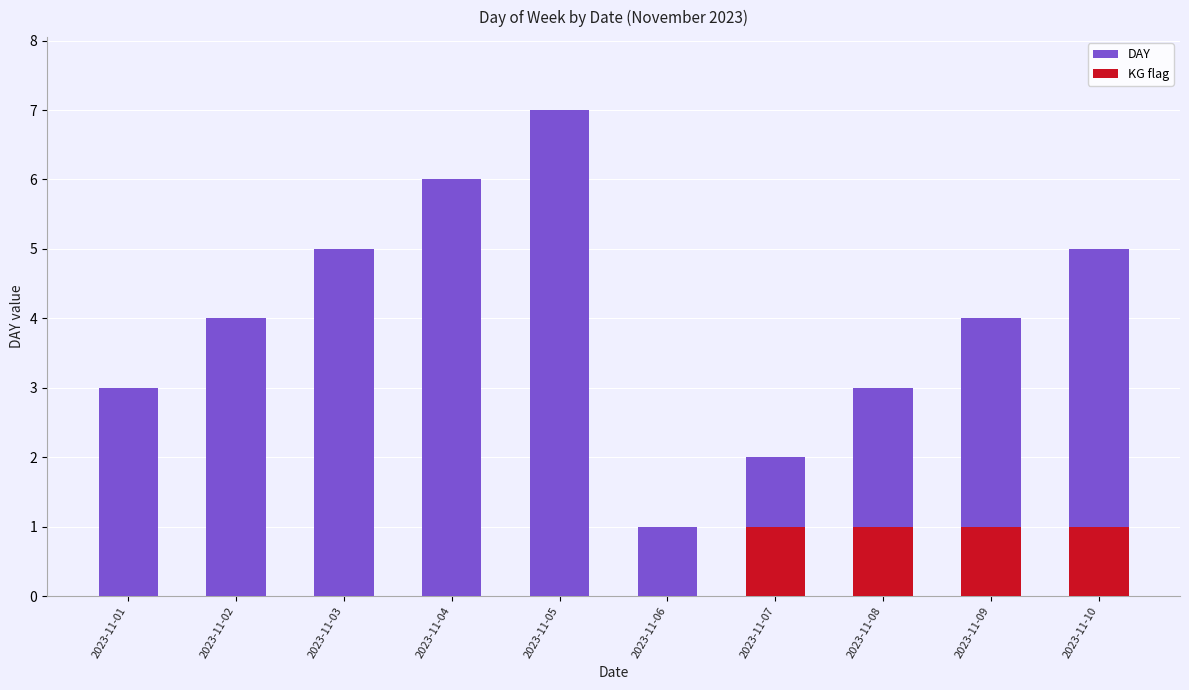

What is the spread (max minus min) of values at 2023-11-08?

2